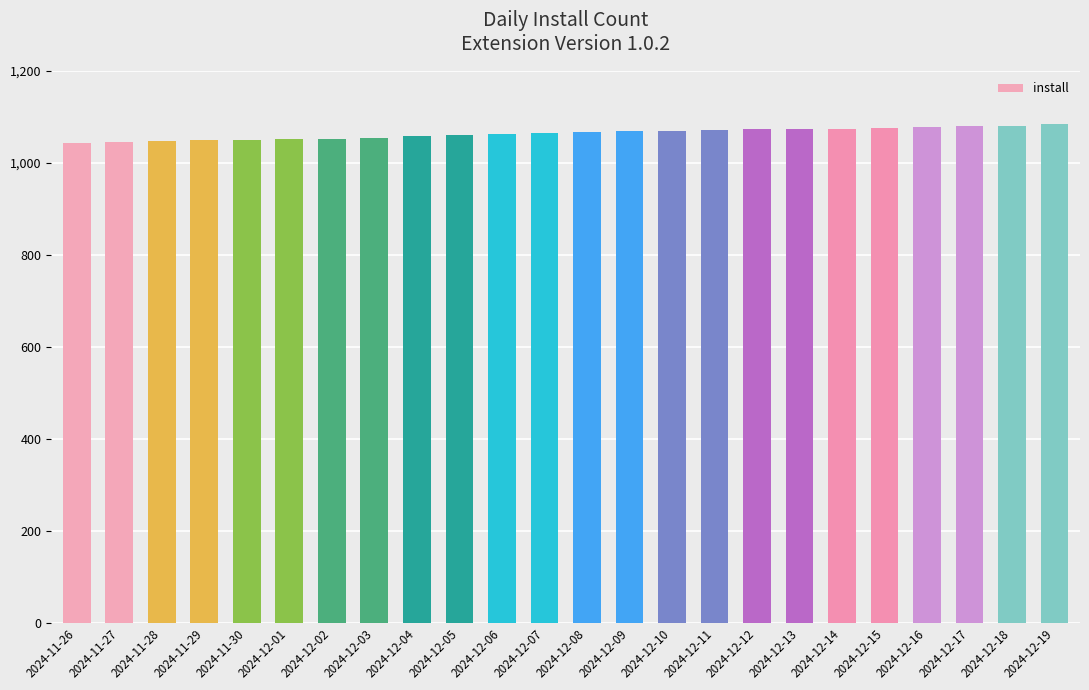

What is the difference between the maximum and minimum values?

41